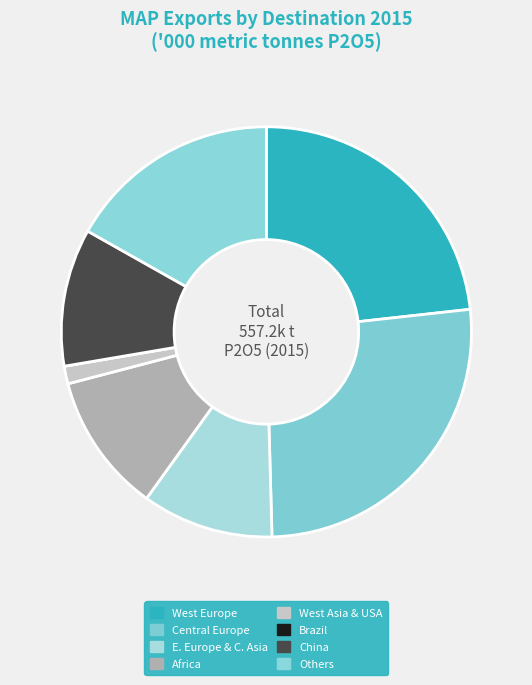

Does China represent more than half of the total?

No